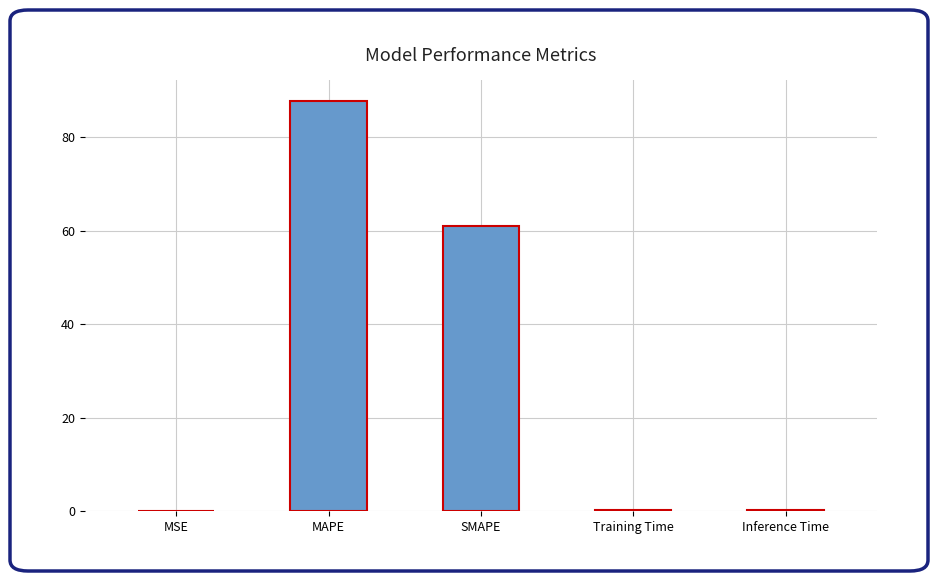

Which label corresponds to the largest value in the chart?

MAPE